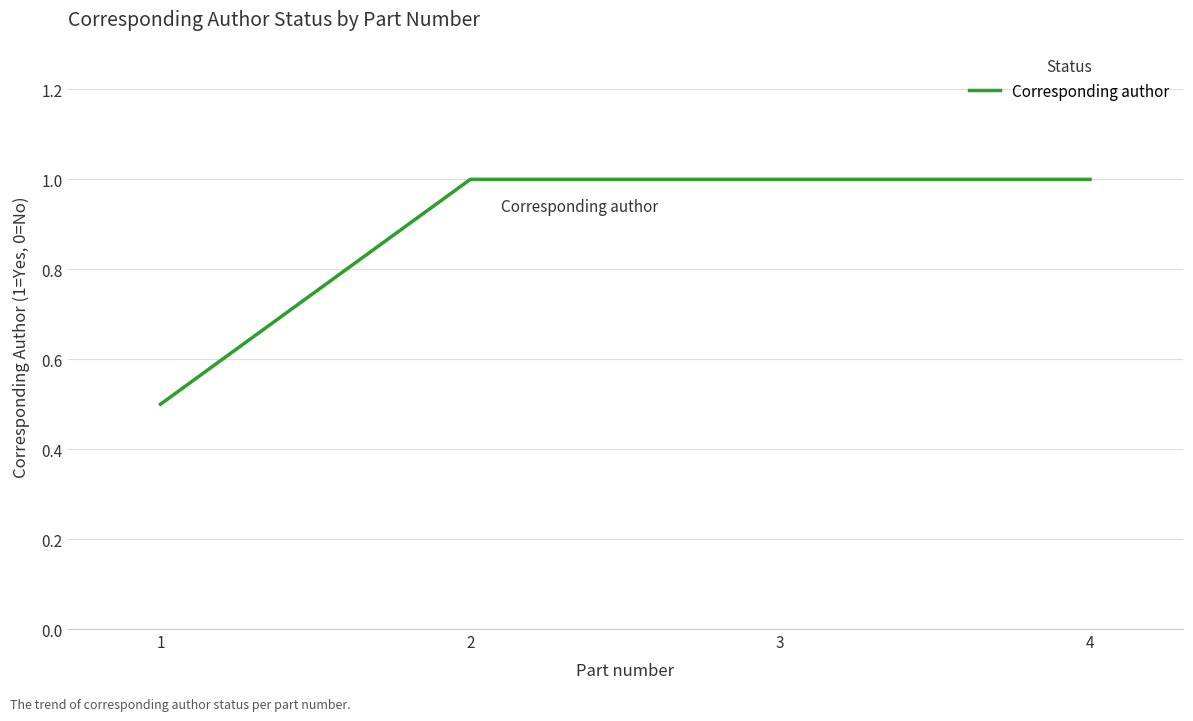

What is the change in value from 1 to 3?

+0.5